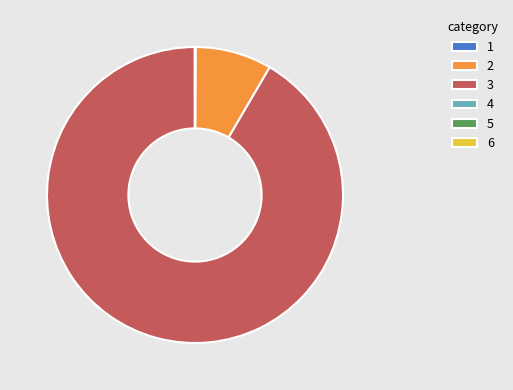

The 3 slice represents 99% of the pie. True or false?

False